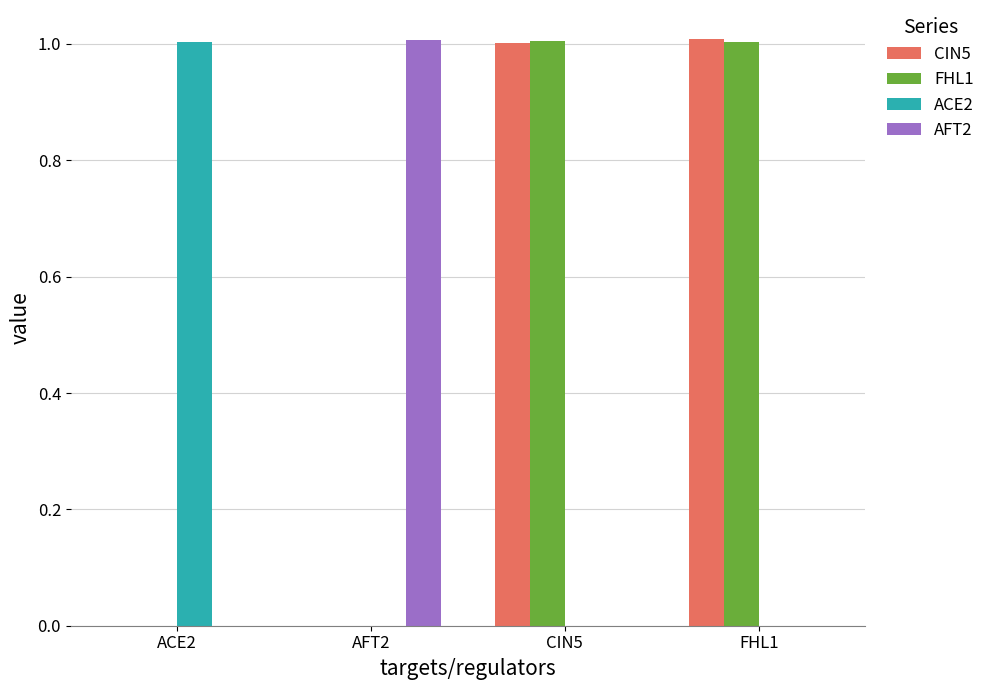

The AFT2 series shows 1.0 at AFT2. True or false?

True